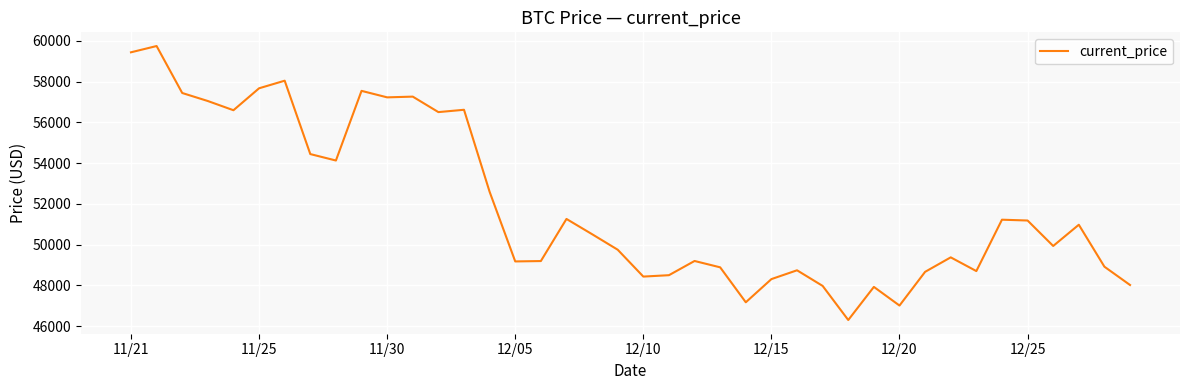

How many values are below 50510?

20